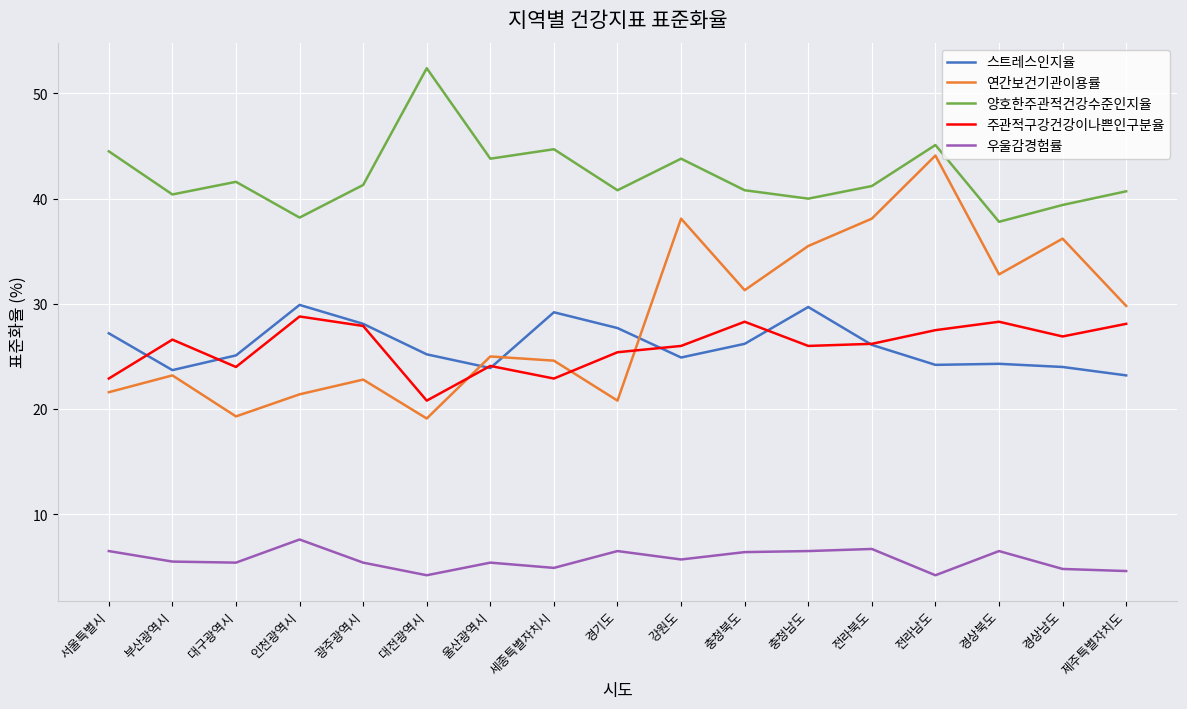

Which series has the largest range (max minus min)?

연간보건기관이용률